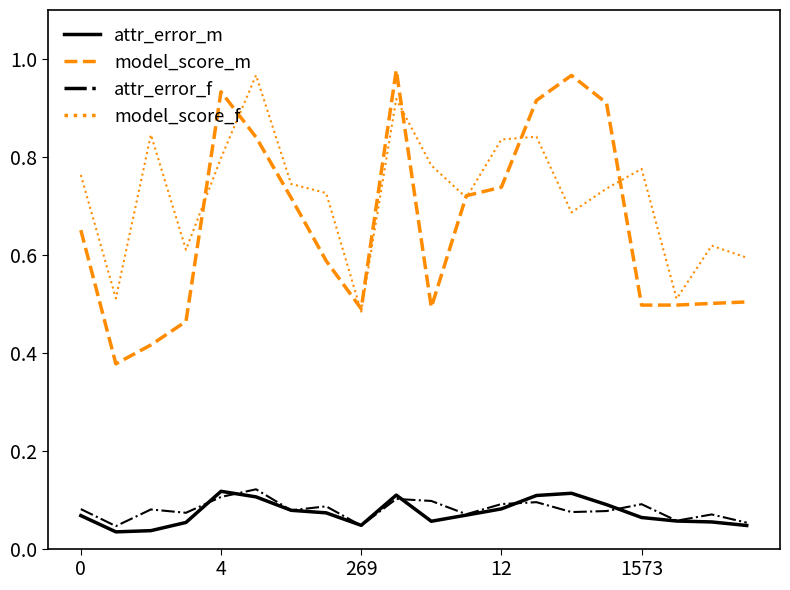

Which series has the largest total across all categories?

model_score_f